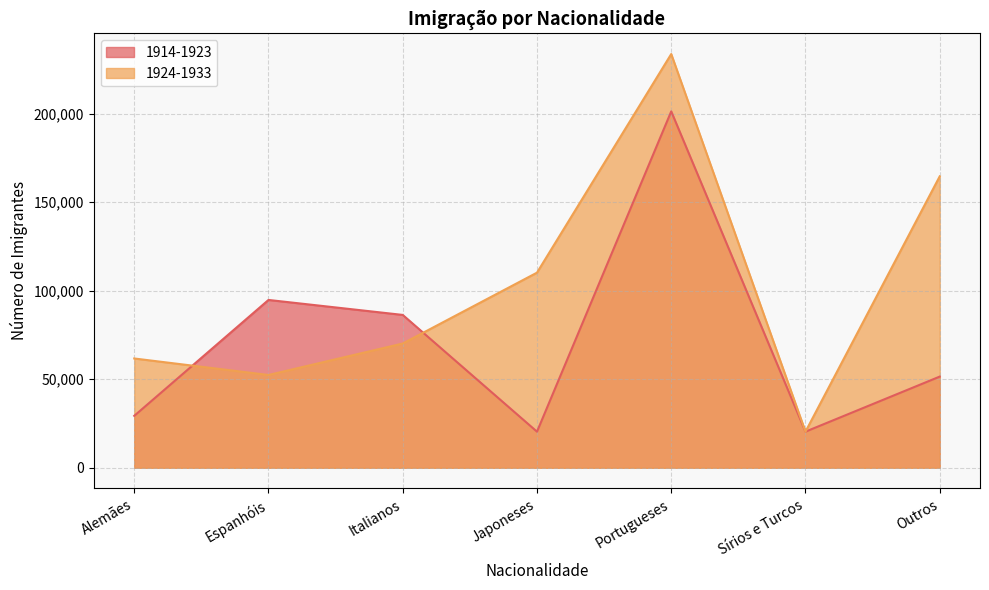

What is the value of the 1914-1923 point at the 4th from the left?

20398